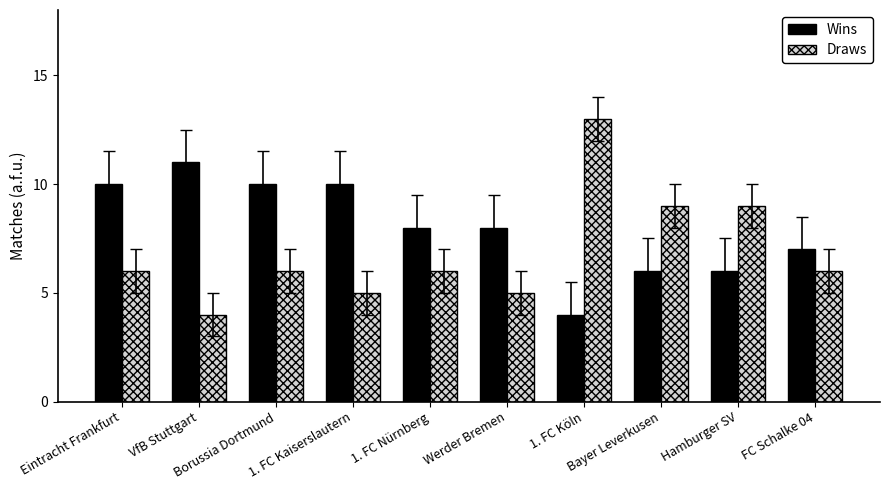

What is the label of the 2nd bar from the right?

Hamburger SV